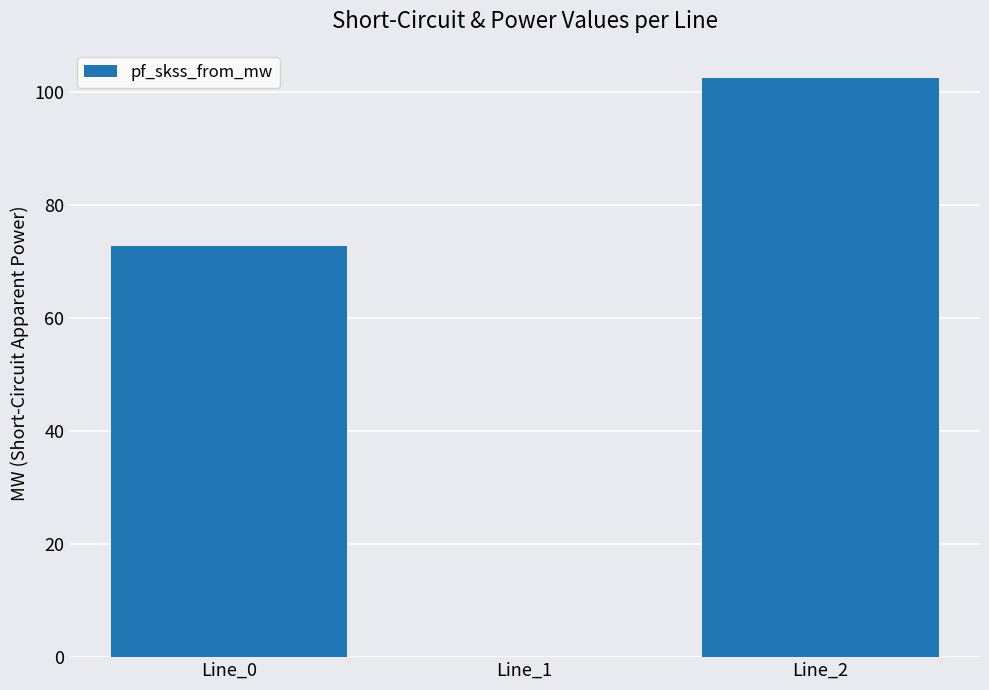

What is the greatest value displayed?

102.5